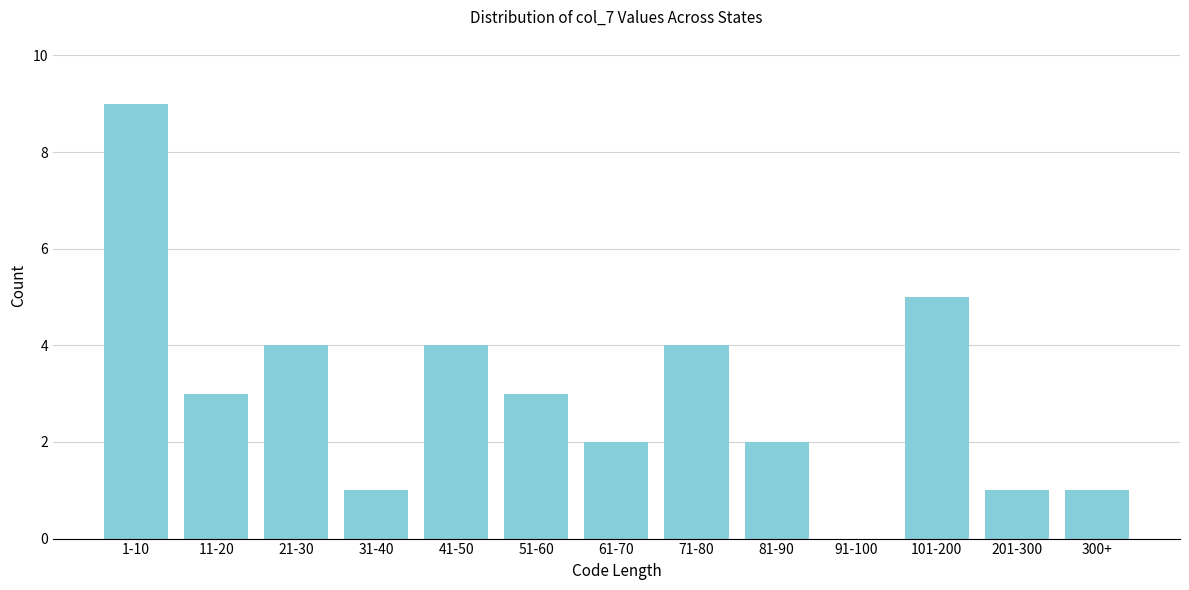

Reading left to right, extract all data points from this chart.

1-10=9	11-20=3	21-30=4	31-40=1	41-50=4	51-60=3	61-70=2	71-80=4	81-90=2	91-100=0	101-200=5	201-300=1	300+=1